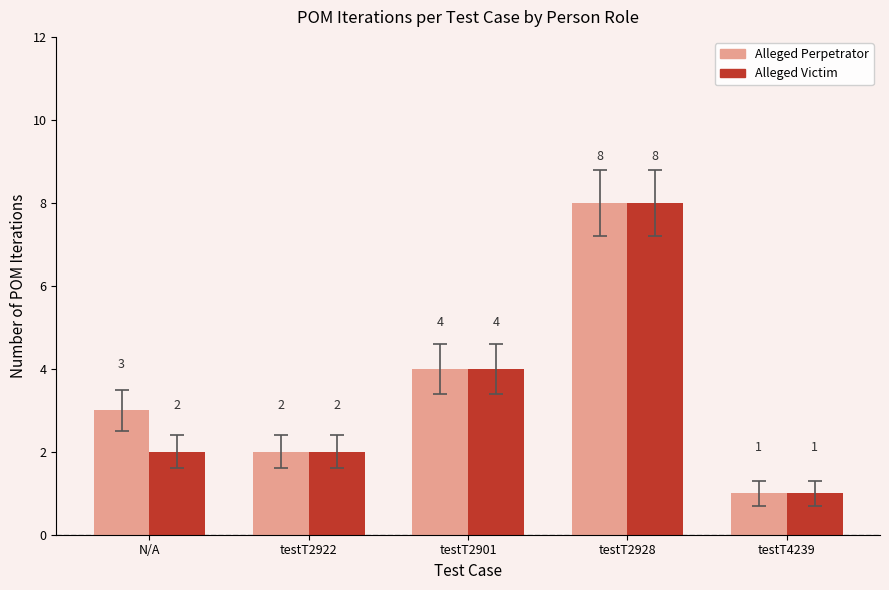

What is the label of the 5th bar from the left?

testT4239